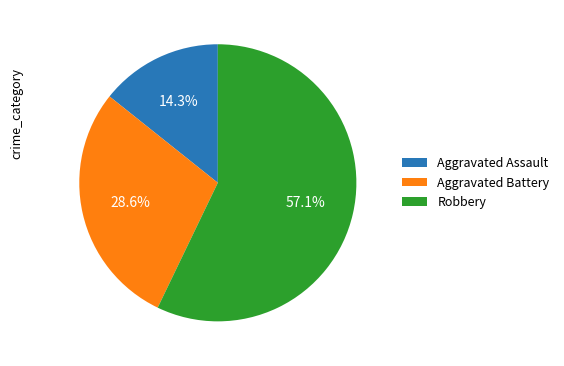

To the nearest percent, what percentage of the pie is Robbery?

57%